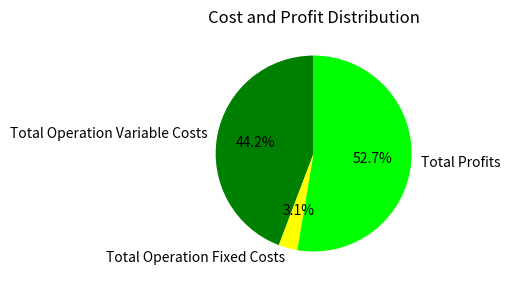

Between Total Profits and Total Operation Fixed Costs, which is larger?

Total Profits